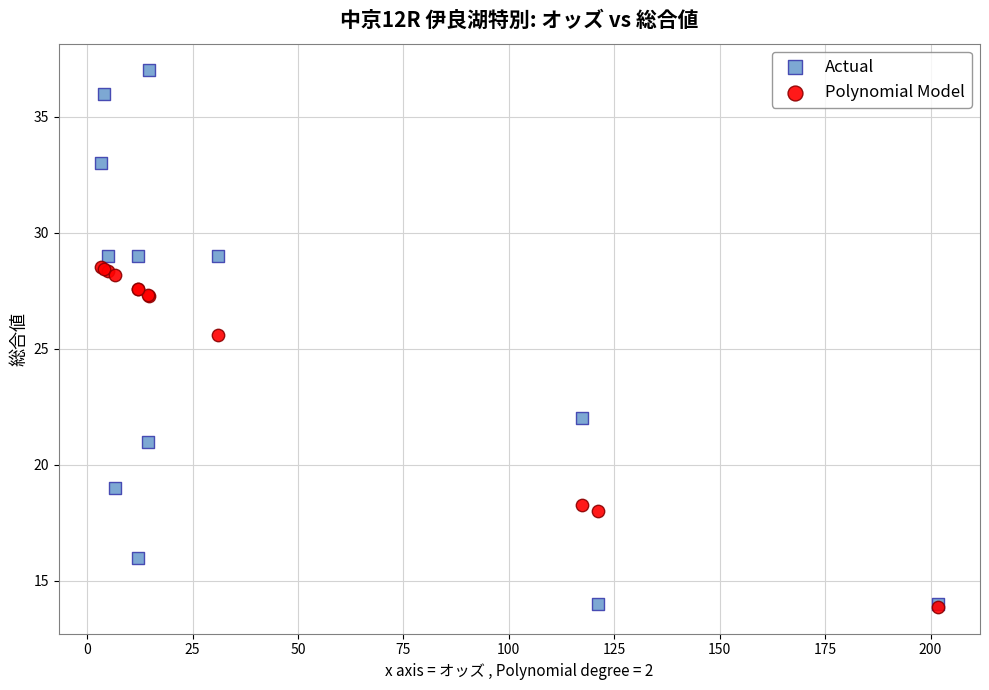

Across all series, what Y value is closest to 25?

25.6